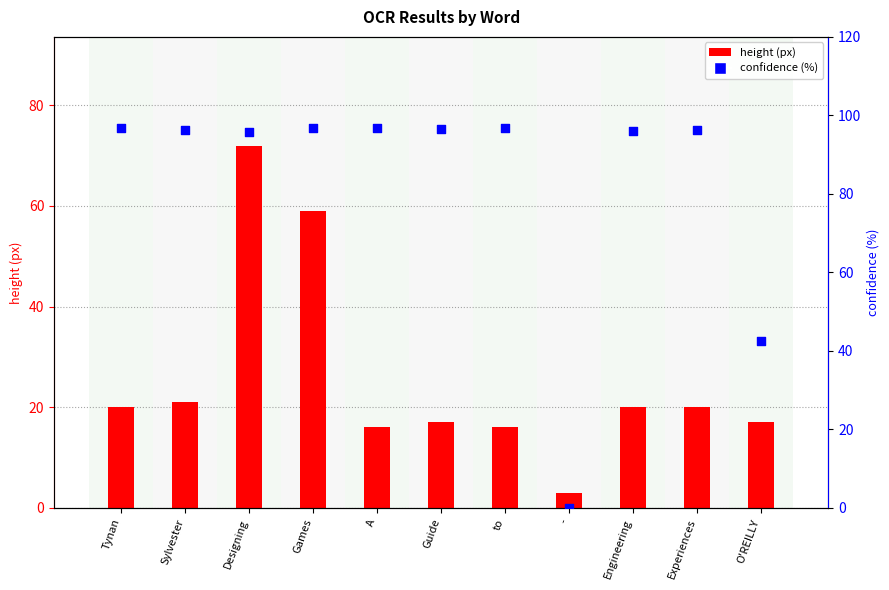

At which category is the sum across all series the highest?

Designing